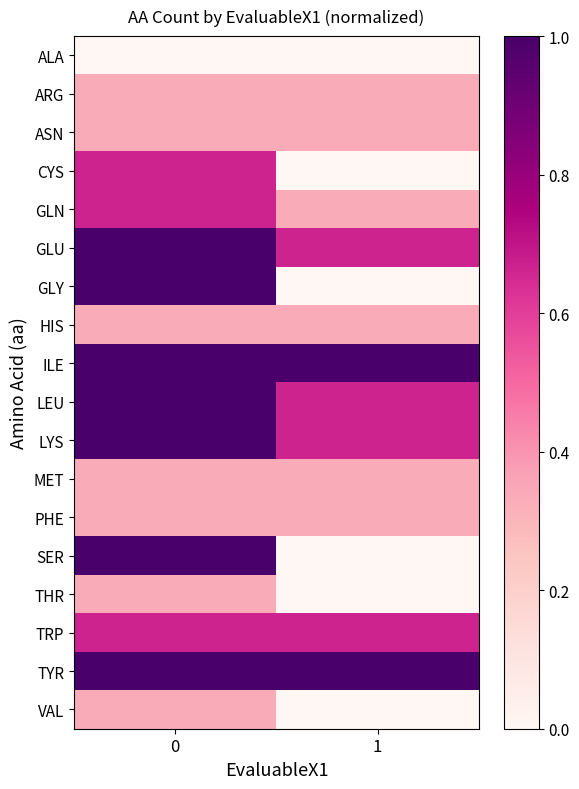

What is the spread (max minus min) of values at 1?

1.0